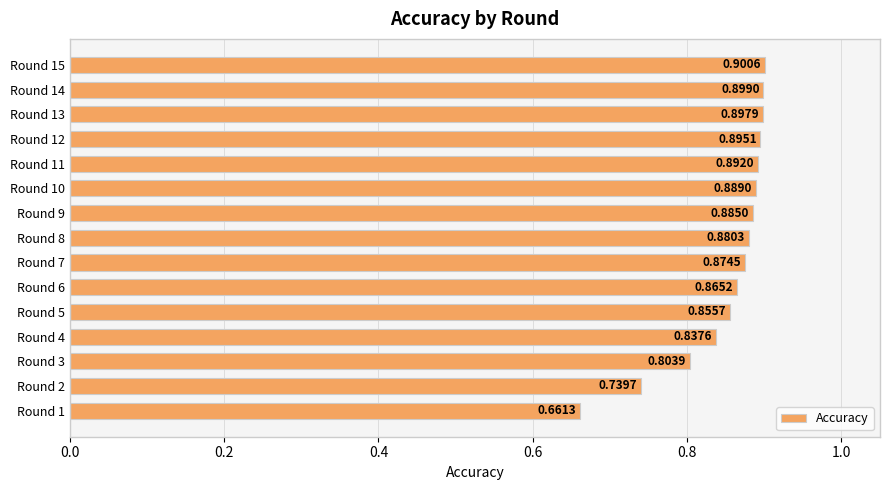

How many bars are there in total?

15